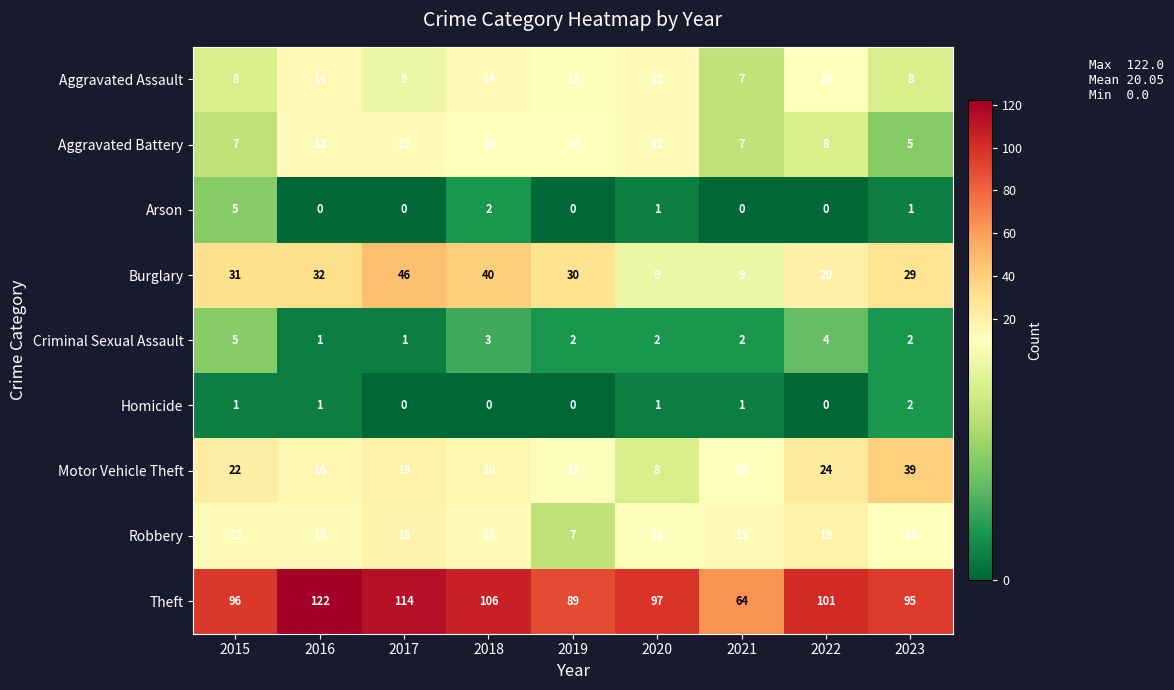

Which category has the highest value across all series?

2016